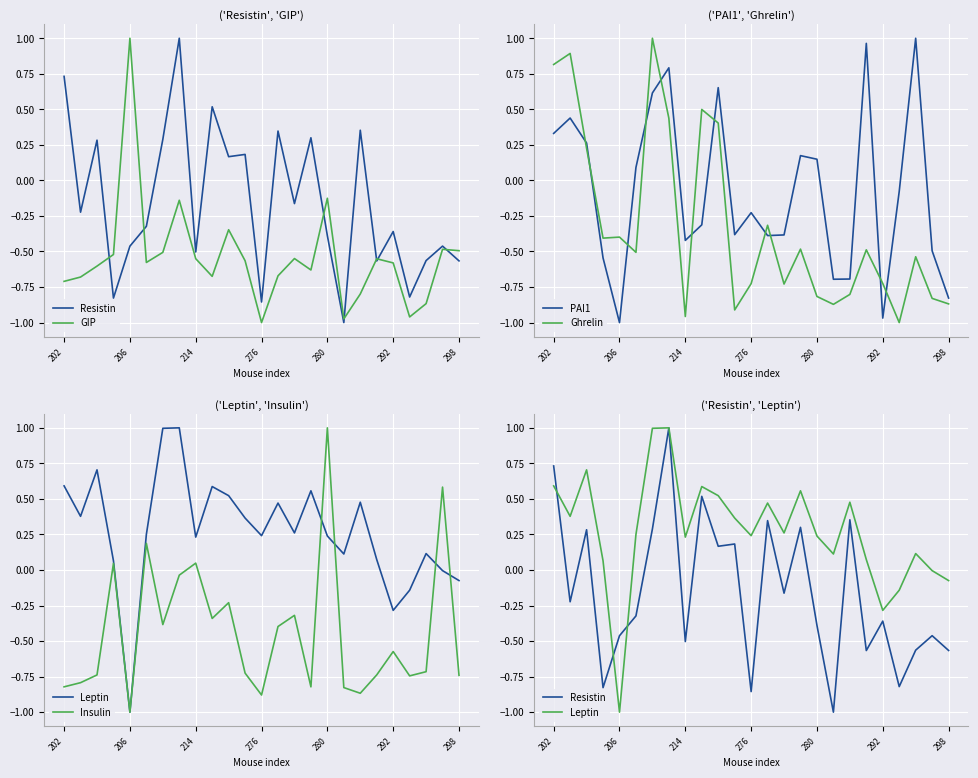

Rank the series at 202 from lowest to highest value.

Insulin, GIP, PAI1, Leptin, Resistin, Ghrelin